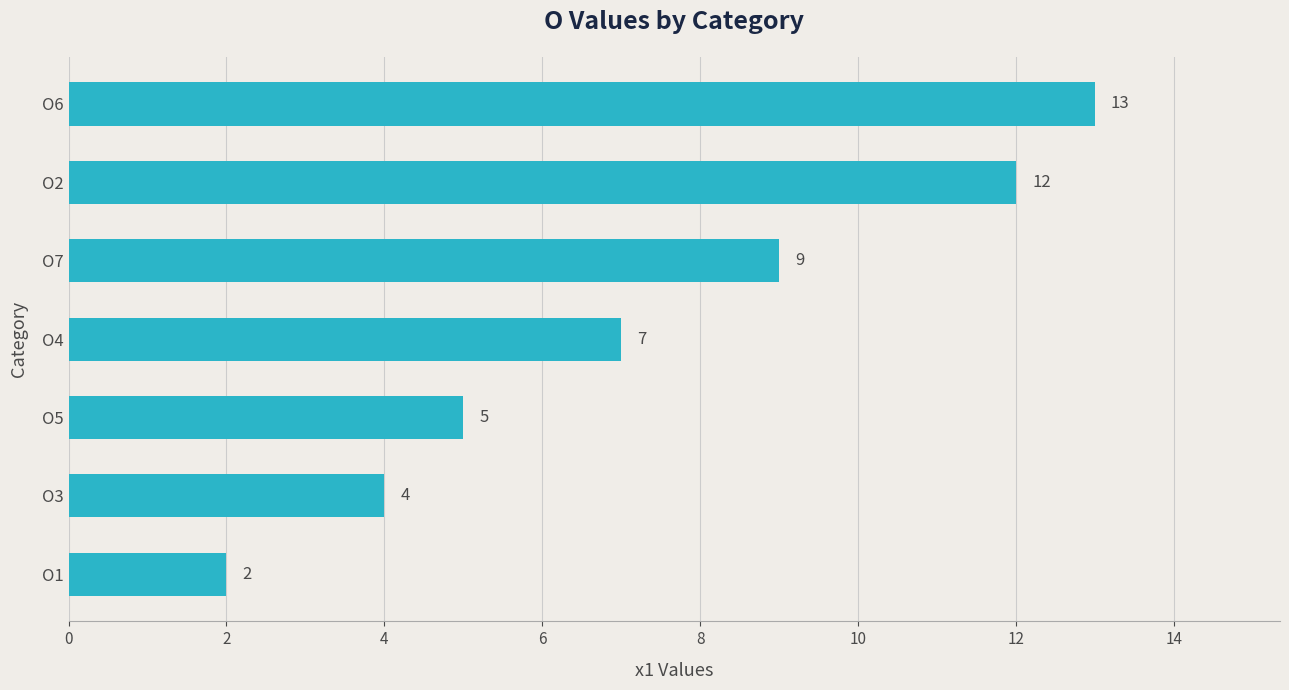

How many distinct data groups are displayed?

1